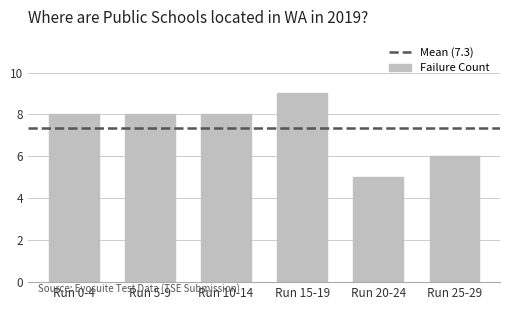

What is the approximate value at Run 15-19?

9